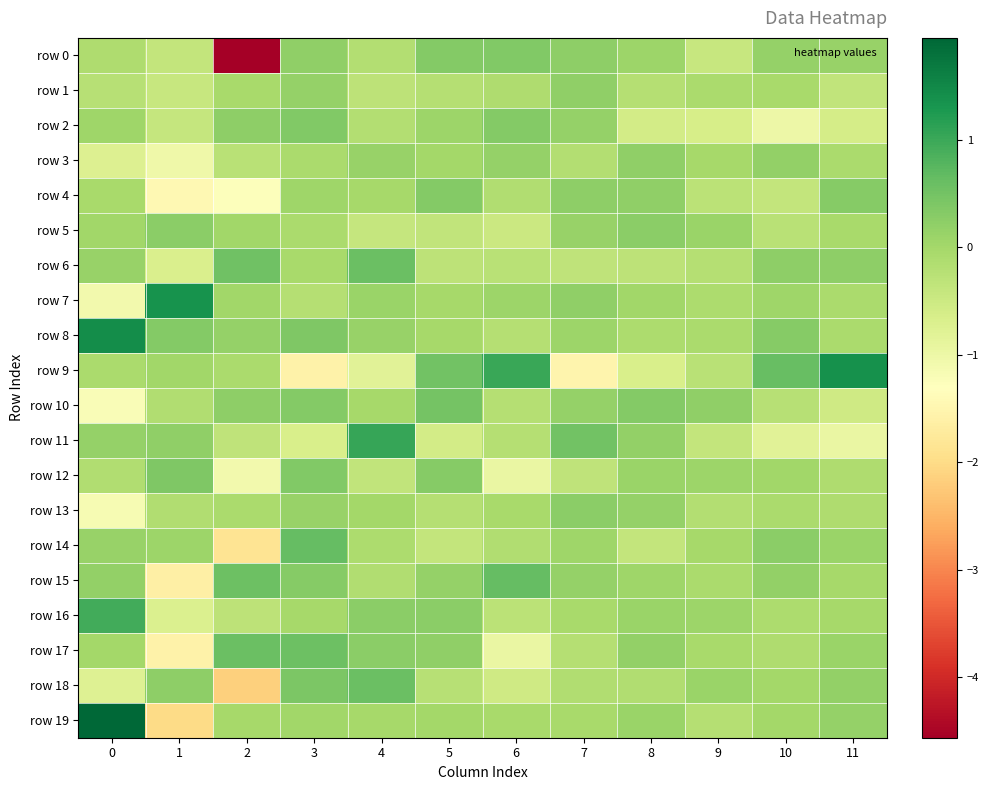

Reading left to right, transcribe all the data shown in this chart.

row 0: 0=-0.1	1=-0.4	2=-4.6	3=0.2	4=-0.2	5=0.3	6=0.4	7=0.2	8=0.1	9=-0.4	10=0.2	11=0.1
row 1: 0=-0.2	1=-0.4	2=-0.1	3=0.1	4=-0.3	5=-0.2	6=-0.1	7=0.2	8=-0.2	9=-0.1	10=-0.1	11=-0.4
row 2: 0=0.0	1=-0.4	2=0.2	3=0.4	4=-0.2	5=0.1	6=0.3	7=0.2	8=-0.6	9=-0.6	10=-1.0	11=-0.6
row 3: 0=-0.7	1=-1.0	2=-0.3	3=-0.1	4=0.1	5=0.0	6=0.2	7=-0.2	8=0.2	9=-0.0	10=0.2	11=-0.1
row 4: 0=-0.0	1=-1.4	2=-1.3	3=0.0	4=-0.0	5=0.3	6=-0.1	7=0.2	8=0.2	9=-0.3	10=-0.4	11=0.3
row 5: 0=0.0	1=0.3	2=0.0	3=-0.1	4=-0.4	5=-0.4	6=-0.5	7=0.1	8=0.2	9=0.1	10=-0.2	11=-0.1
row 6: 0=0.1	1=-0.7	2=0.5	3=-0.1	4=0.6	5=-0.3	6=-0.2	7=-0.3	8=-0.3	9=-0.2	10=0.2	11=0.2
row 7: 0=-1.1	1=1.4	2=0.0	3=-0.2	4=0.1	5=-0.0	6=0.1	7=0.2	8=0.0	9=-0.1	10=0.1	11=-0.1
row 8: 0=1.4	1=0.3	2=0.2	3=0.4	4=0.1	5=-0.0	6=-0.2	7=0.1	8=-0.1	9=-0.1	10=0.3	11=-0.1
row 9: 0=-0.1	1=0.0	2=-0.1	3=-1.6	4=-0.8	5=0.5	6=1.0	7=-1.5	8=-0.7	9=-0.3	10=0.6	11=1.4
row 10: 0=-1.2	1=-0.1	2=0.2	3=0.3	4=-0.0	5=0.5	6=-0.2	7=0.2	8=0.3	9=0.2	10=-0.2	11=-0.5
row 11: 0=0.1	1=0.2	2=-0.3	3=-0.7	4=1.0	5=-0.6	6=-0.2	7=0.5	8=0.2	9=-0.4	10=-0.8	11=-1.0
row 12: 0=-0.2	1=0.4	2=-1.1	3=0.3	4=-0.4	5=0.3	6=-1.0	7=-0.3	8=0.1	9=0.1	10=0.0	11=-0.1
row 13: 0=-1.2	1=-0.2	2=-0.1	3=0.1	4=-0.0	5=-0.2	6=-0.0	7=0.3	8=0.2	9=-0.2	10=-0.1	11=-0.1
row 14: 0=0.1	1=0.1	2=-1.8	3=0.6	4=-0.1	5=-0.4	6=-0.1	7=0.1	8=-0.4	9=-0.0	10=0.2	11=0.1
row 15: 0=0.2	1=-1.6	2=0.6	3=0.3	4=-0.2	5=0.2	6=0.6	7=0.2	8=0.1	9=-0.1	10=0.2	11=-0.0
row 16: 0=0.9	1=-0.7	2=-0.3	3=-0.0	4=0.3	5=0.3	6=-0.3	7=-0.0	8=0.1	9=0.1	10=-0.1	11=-0.0
row 17: 0=0.0	1=-1.6	2=0.6	3=0.6	4=0.3	5=0.2	6=-1.0	7=-0.2	8=0.2	9=-0.0	10=-0.1	11=0.1
row 18: 0=-0.8	1=0.2	2=-2.2	3=0.4	4=0.6	5=-0.2	6=-0.5	7=-0.1	8=-0.2	9=0.1	10=0.0	11=0.2
row 19: 0=2.0	1=-2.0	2=-0.0	3=0.0	4=-0.0	5=0.0	6=-0.0	7=-0.0	8=0.1	9=-0.2	10=0.0	11=0.1